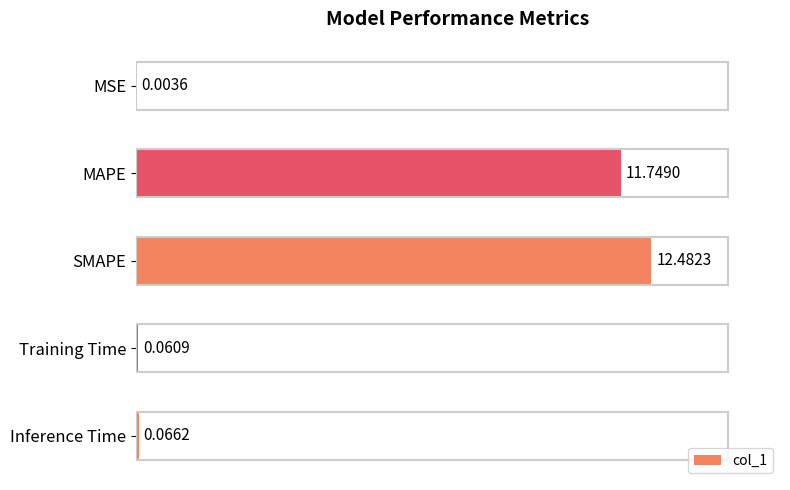

What is the change in value from SMAPE to Inference Time?

-12.4